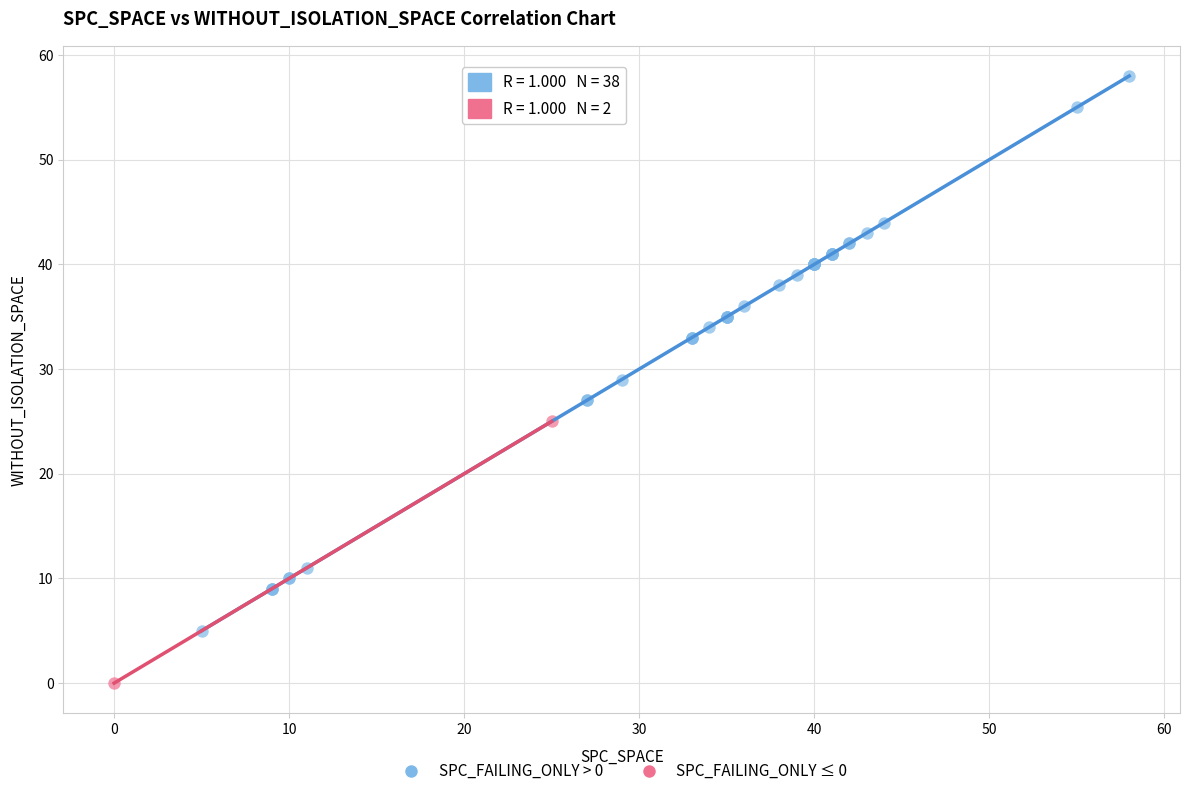

Which series contains the highest Y value?

SPC_FAILING_ONLY > 0